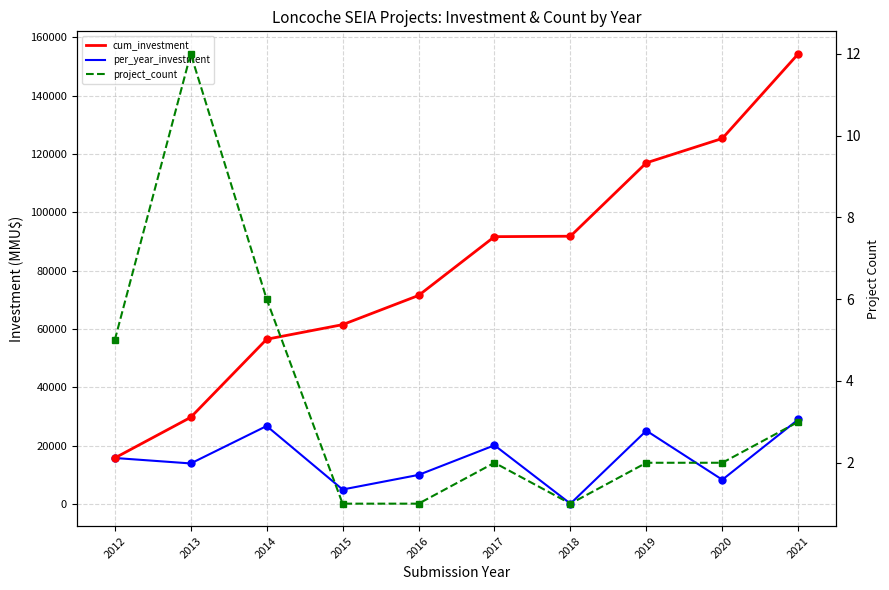

Rank the categories by per_year_investment value from highest to lowest.

2021, 2014, 2019, 2017, 2012, 2013, 2016, 2020, 2015, 2018